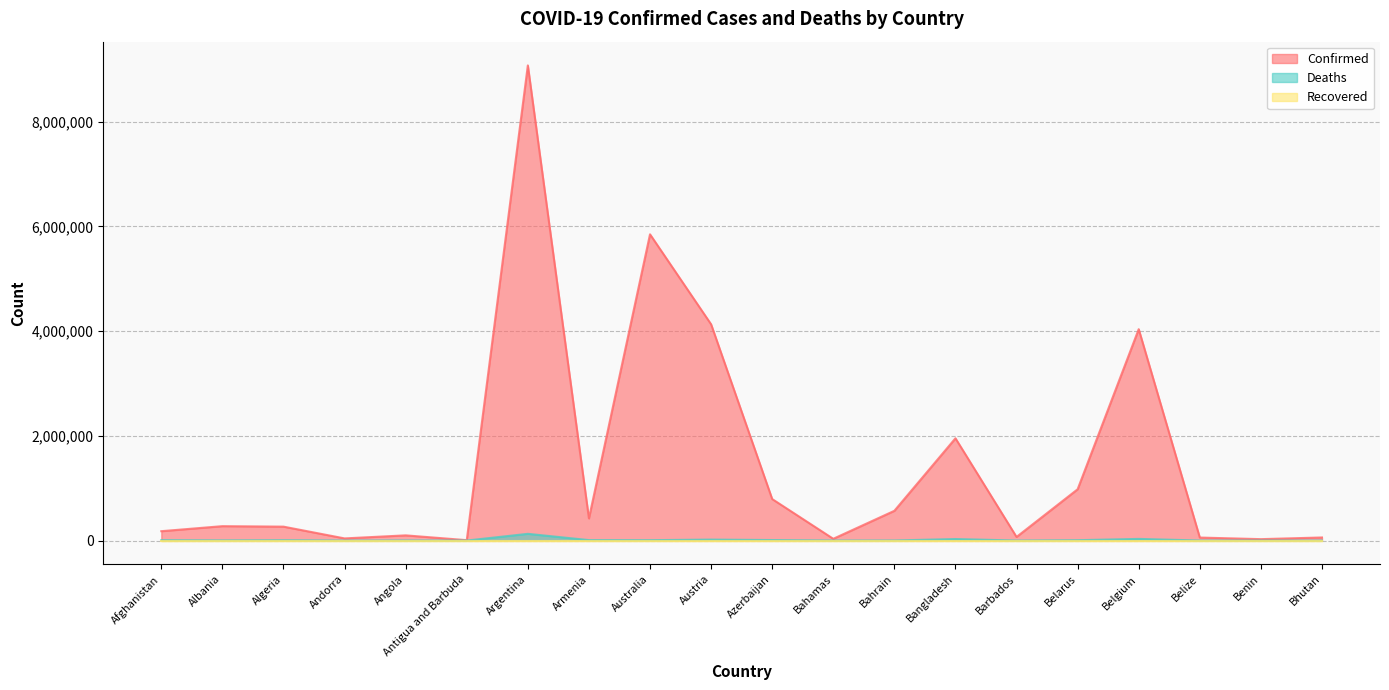

Which series has the largest total across all categories?

Confirmed